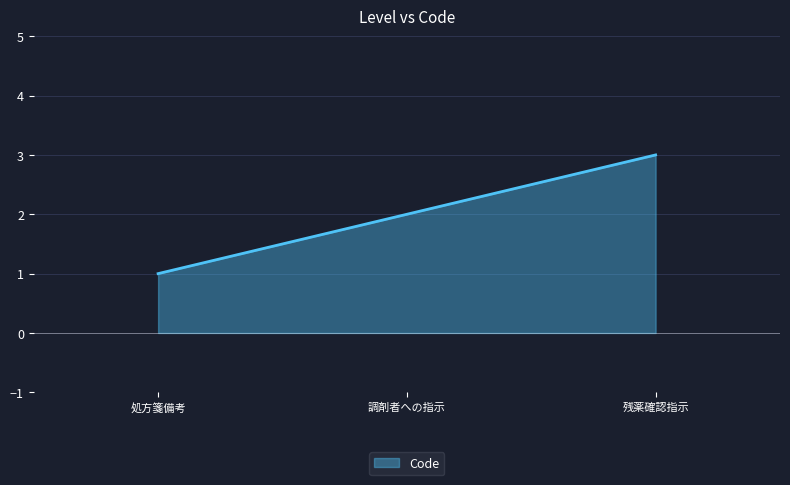

Which has a higher value, 処方箋備考 or 残薬確認指示?

残薬確認指示